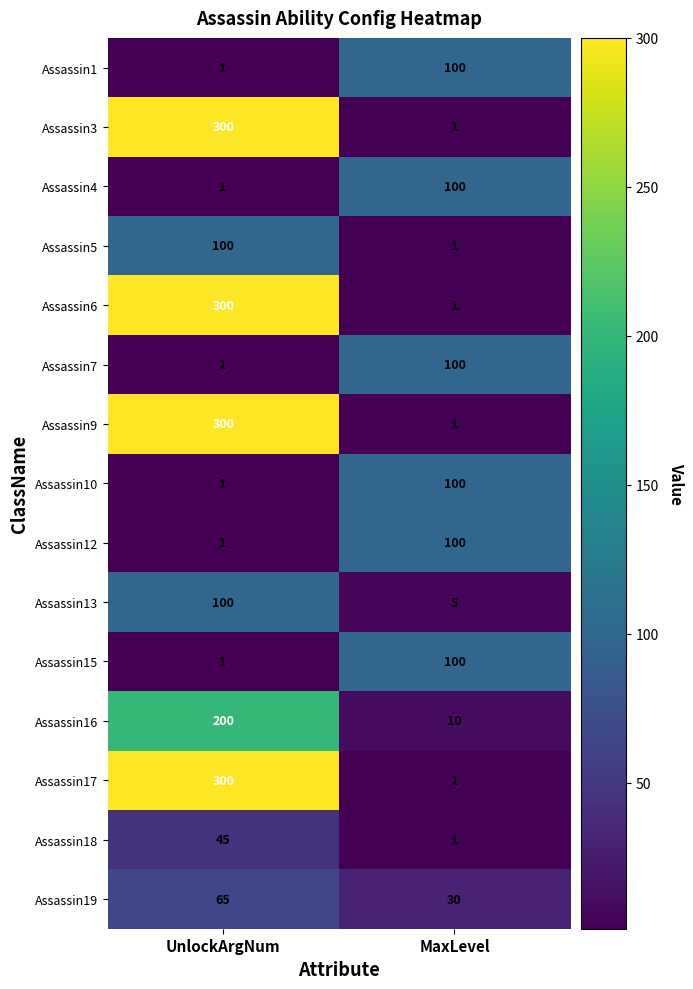

Reading left to right, extract all data points from this chart.

Assassin1: UnlockArgNum=1	MaxLevel=100
Assassin3: UnlockArgNum=300	MaxLevel=1
Assassin4: UnlockArgNum=1	MaxLevel=100
Assassin5: UnlockArgNum=100	MaxLevel=1
Assassin6: UnlockArgNum=300	MaxLevel=1
Assassin7: UnlockArgNum=1	MaxLevel=100
Assassin9: UnlockArgNum=300	MaxLevel=1
Assassin10: UnlockArgNum=1	MaxLevel=100
Assassin12: UnlockArgNum=1	MaxLevel=100
Assassin13: UnlockArgNum=100	MaxLevel=5
Assassin15: UnlockArgNum=1	MaxLevel=100
Assassin16: UnlockArgNum=200	MaxLevel=10
Assassin17: UnlockArgNum=300	MaxLevel=1
Assassin18: UnlockArgNum=45	MaxLevel=1
Assassin19: UnlockArgNum=65	MaxLevel=30